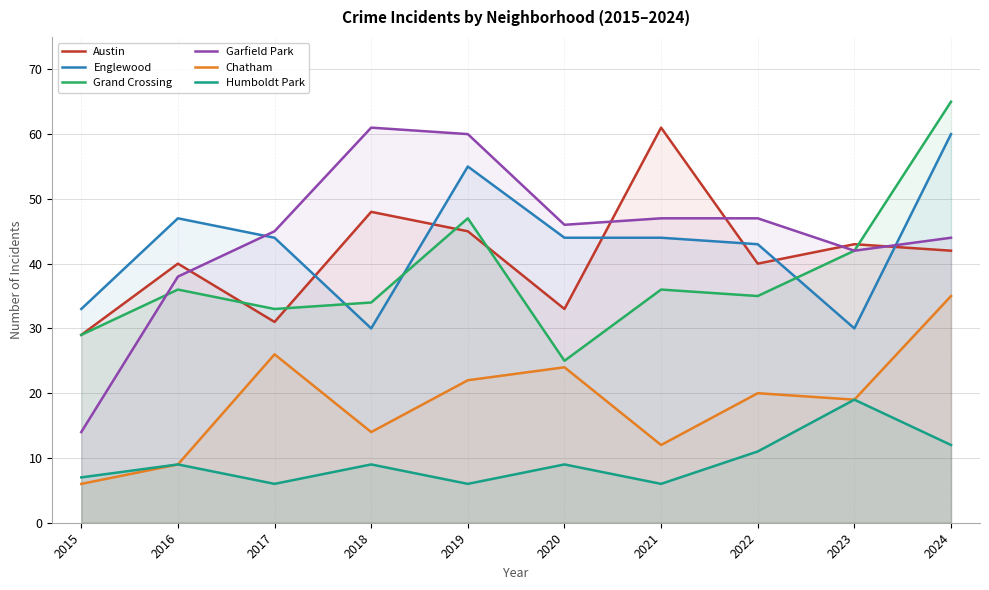

True or false: Chatham and Austin intersect in this chart.

False